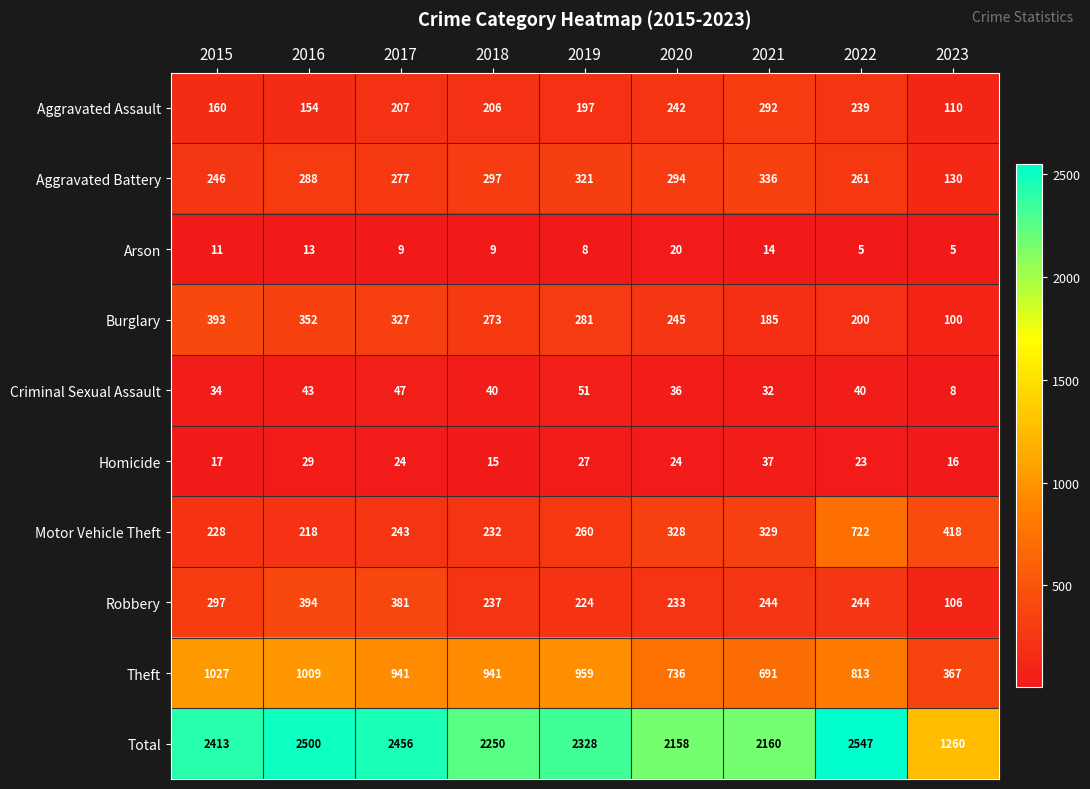

The value of Total at 2021 is 595. True or false?

False